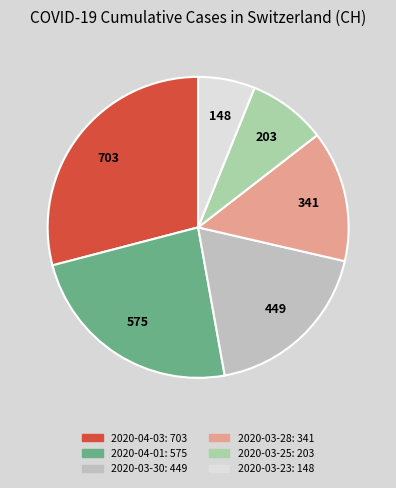

True or false: 2020-04-01 accounts for 12% of the total.

False